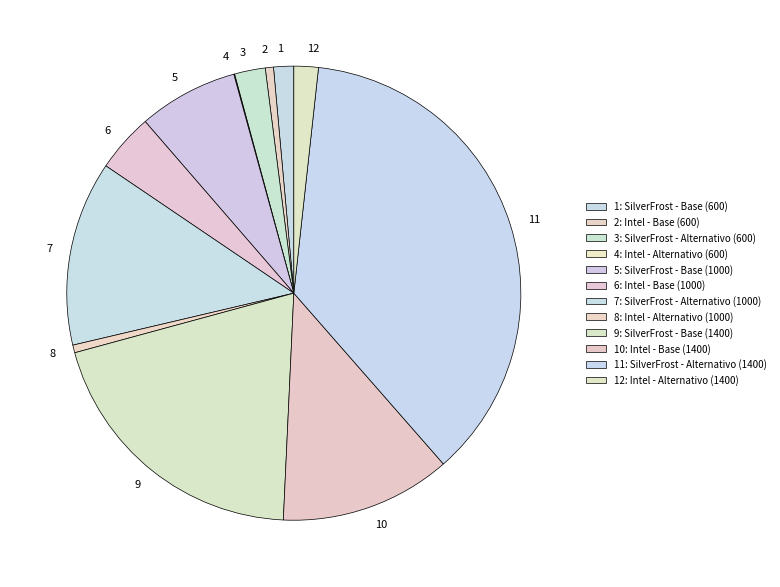

Does 8 account for over 50% of the chart?

No